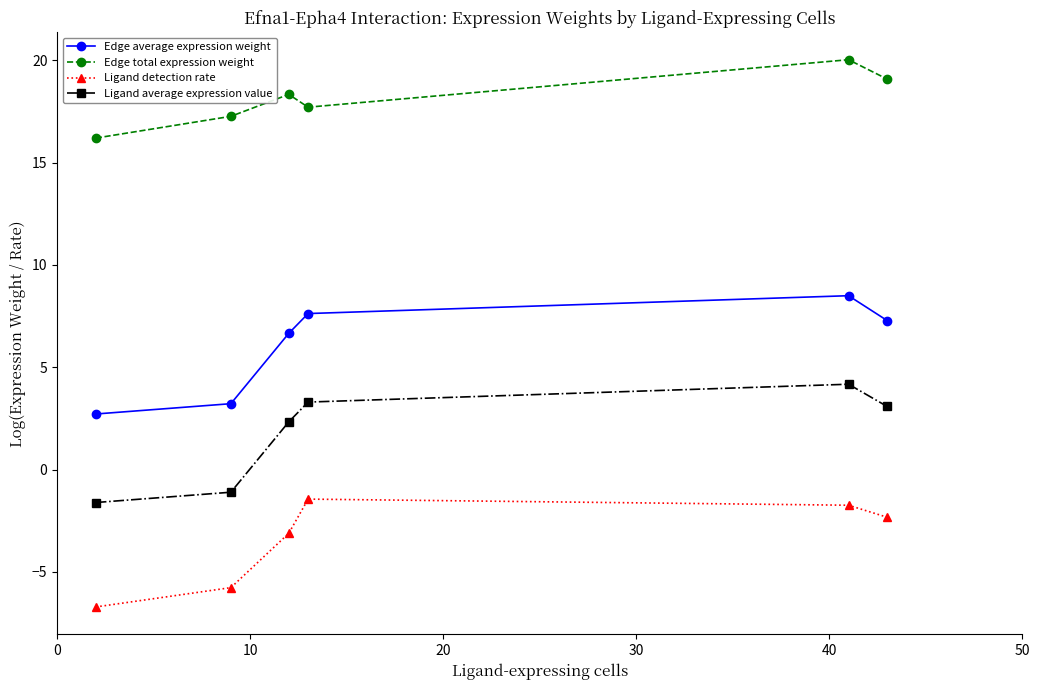

List the series in order of their peak value, lowest first.

Ligand detection rate, Ligand average expression value, Edge average expression weight, Edge total expression weight